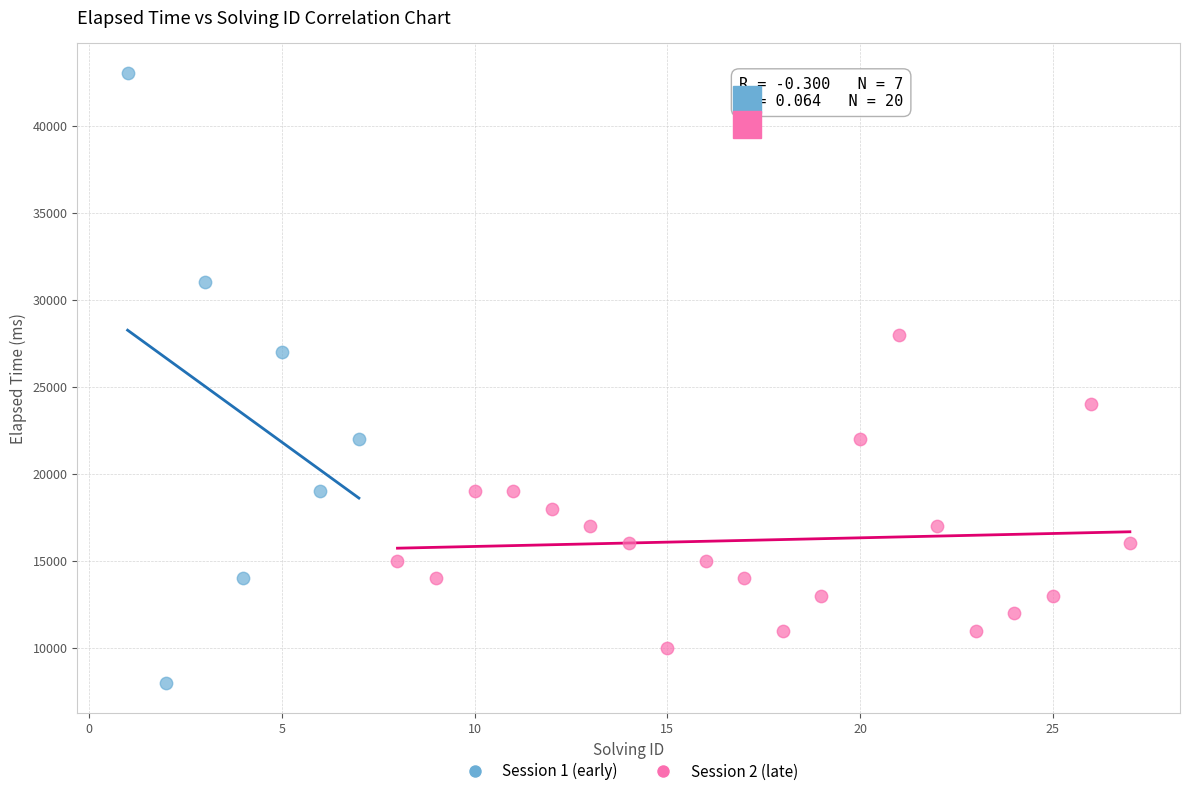

Which series contains the lowest Y value?

Session 1 (early)